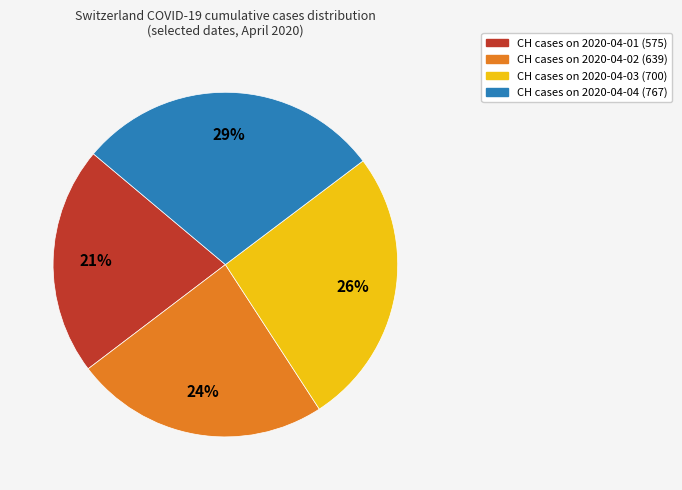

Does any single category account for the majority?

No